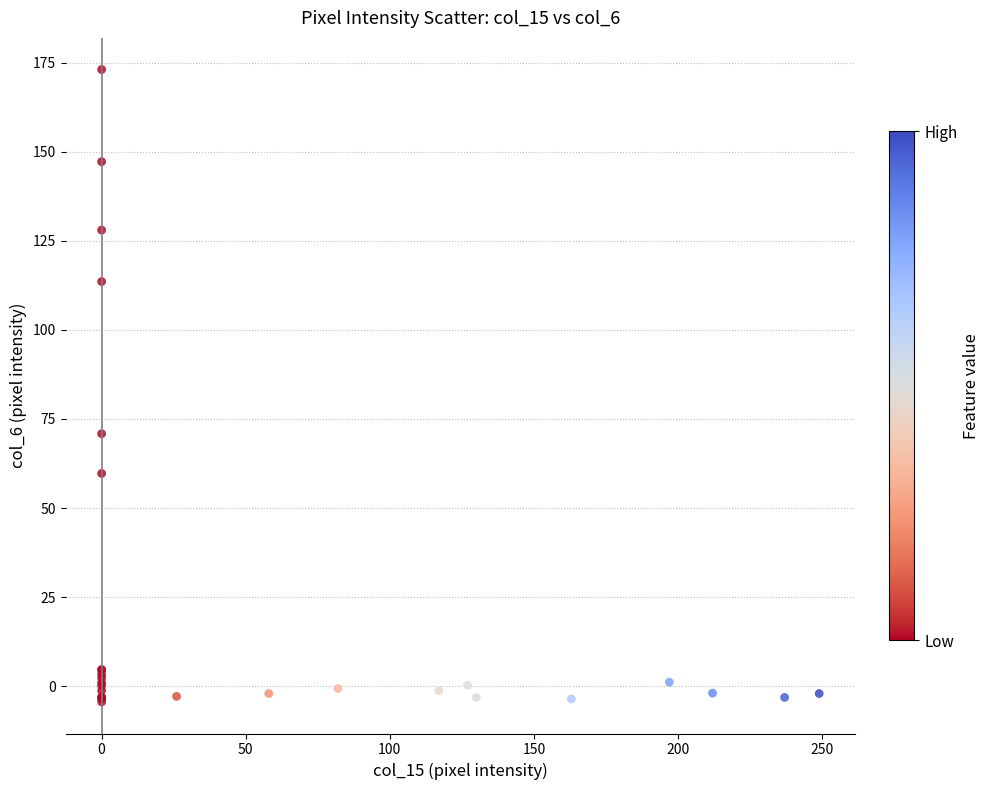

What Y value in the scatter plot is closest to 84?

70.9